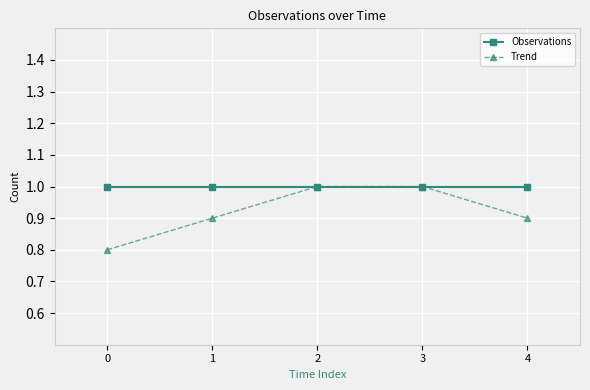

Between 3 and 4, which series saw the biggest shift?

Trend